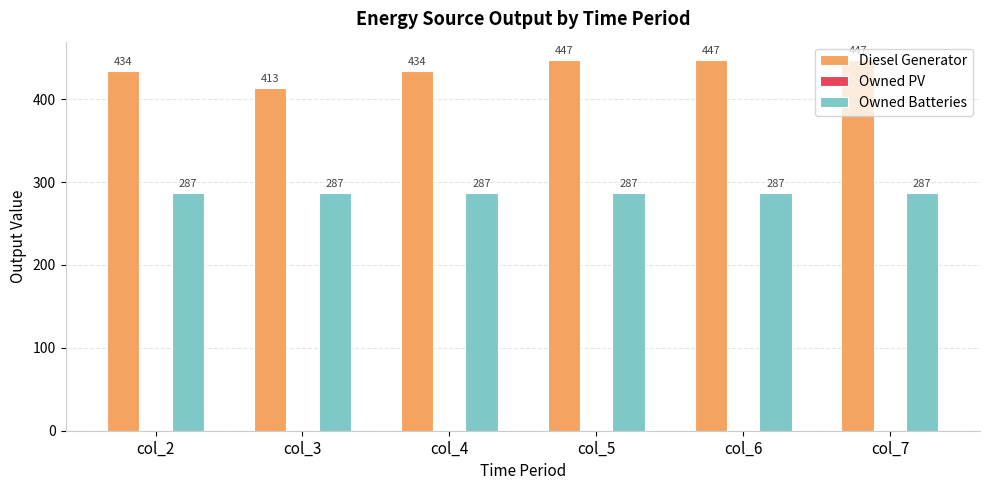

What is the difference between the maximum and minimum values in the Diesel Generator series?

34